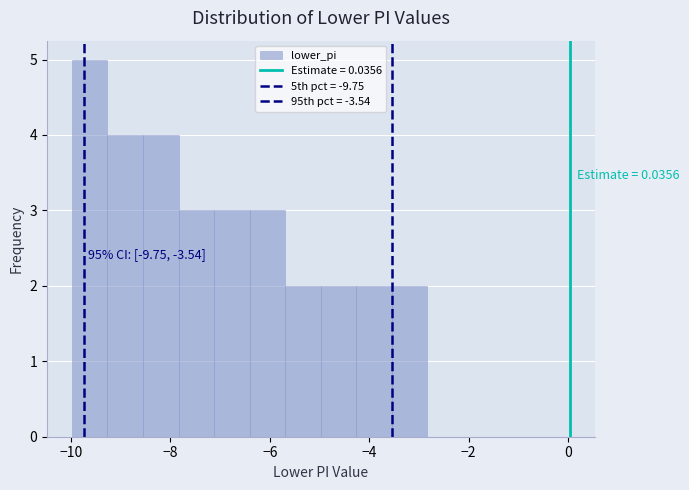

Read against the x-axis, roughly where is the centre of the tallest bar?

-9.6